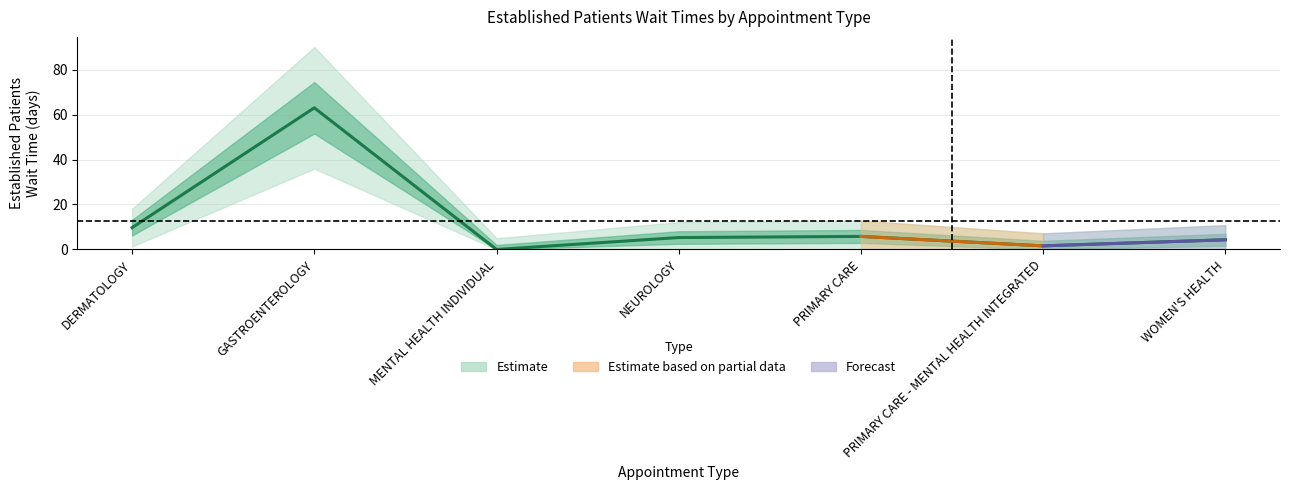

Does the chart have visible grid lines?

Yes